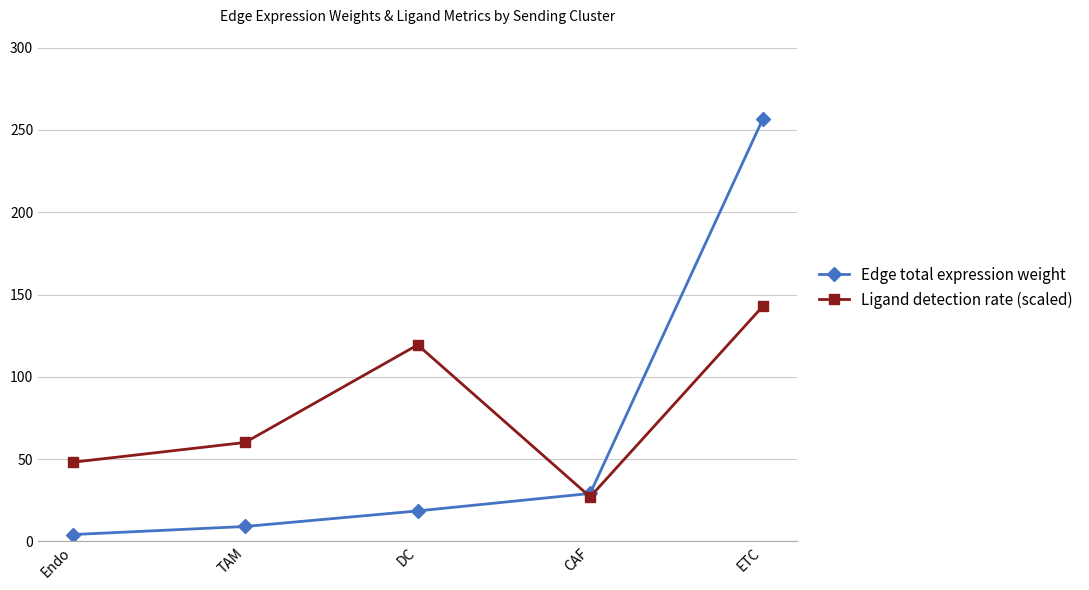

At which category is the sum across all series the highest?

ETC